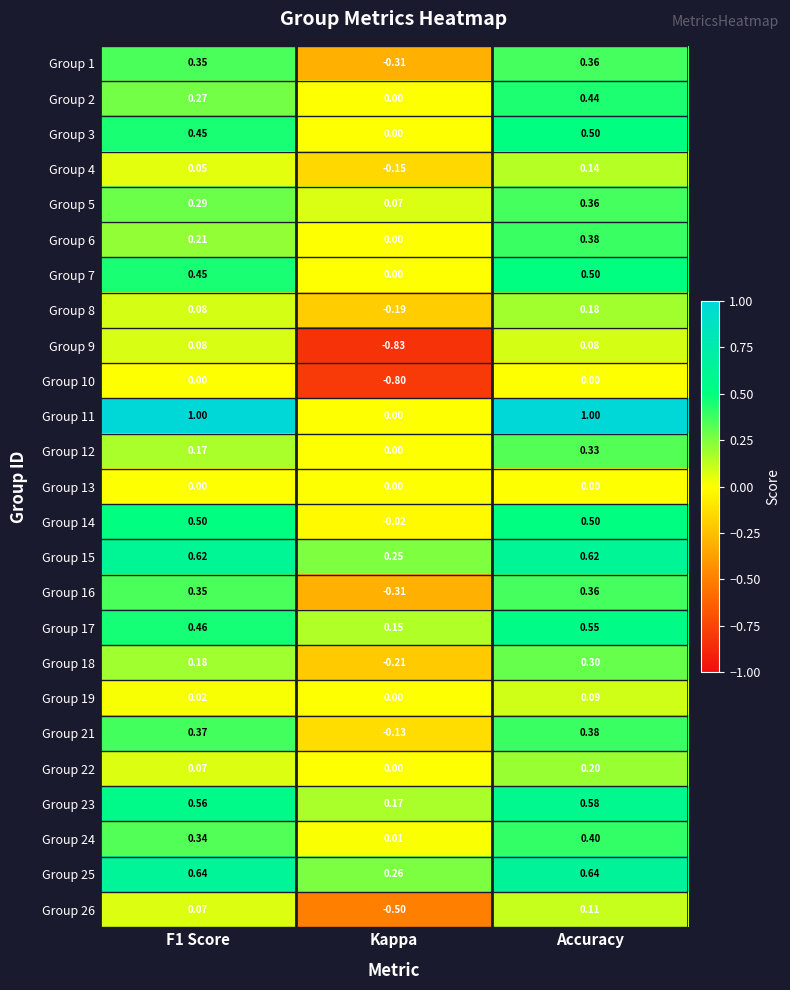

At which category is the sum across all series the highest?

Accuracy